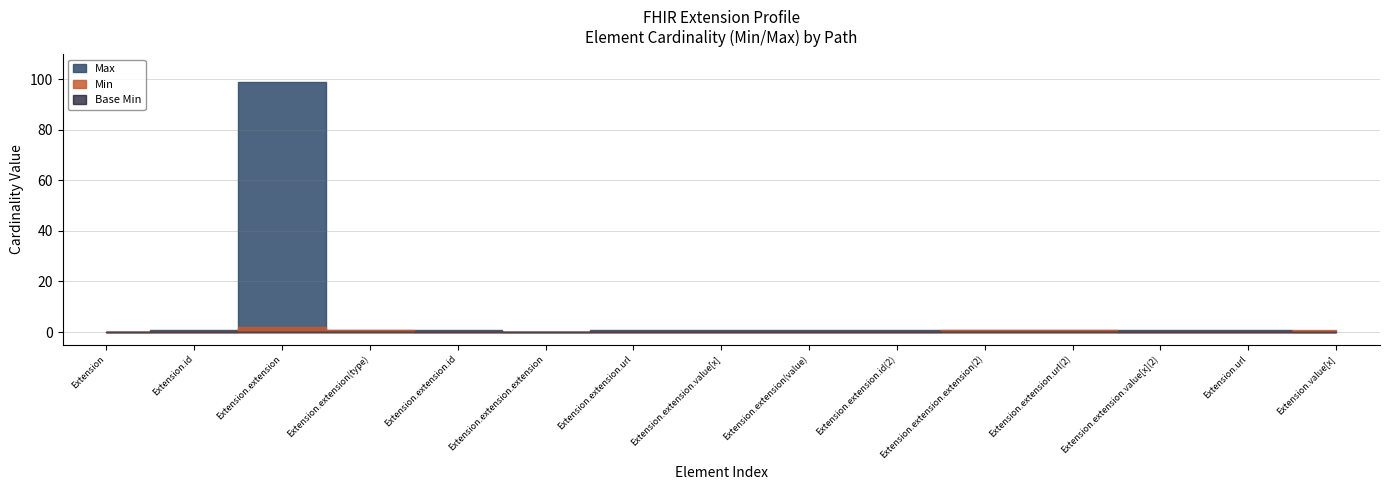

Is it true that Max_val equals 1 at Extension.extension.id(2)?

False